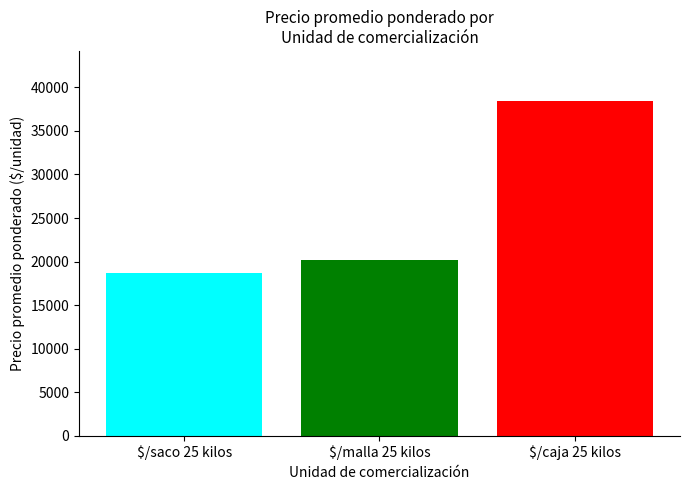

What is the spread (max minus min) of values at $/malla 25 kilos?

19775